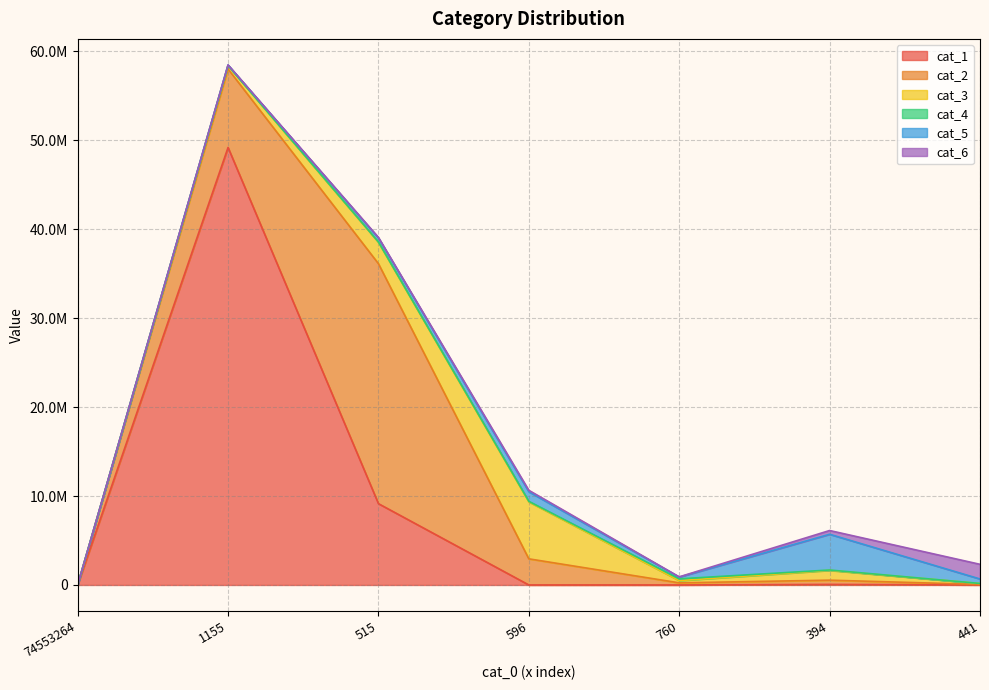

In cat_6, how many points are lower than both neighbors (excluding endpoints)?

1